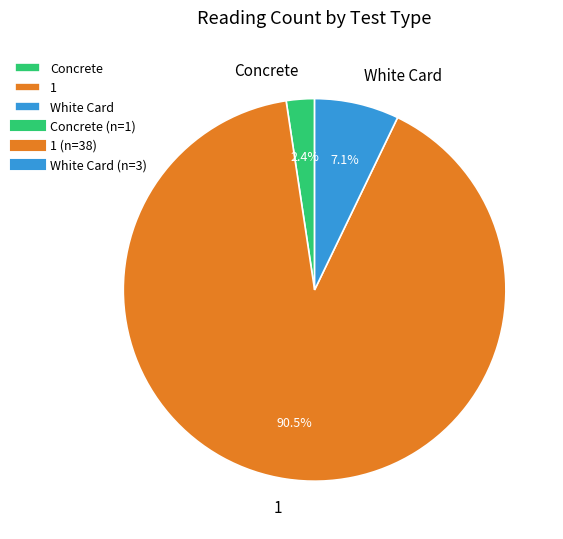

Combined, do White Card and Concrete account for over 50%?

No